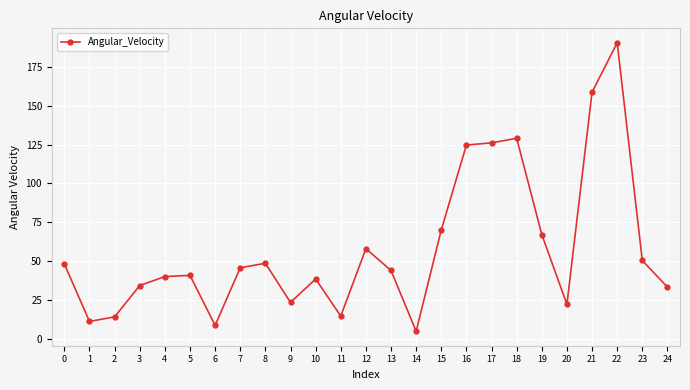

What is the difference between the second highest and second lowest values?

150.3